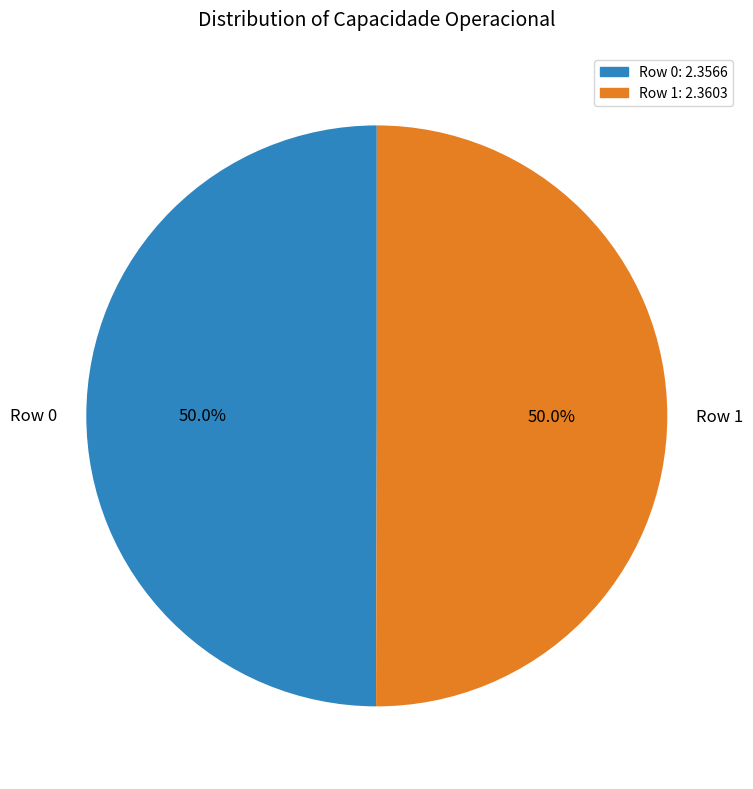

What percentage do Row 1 and Row 0 together represent?

100.0%